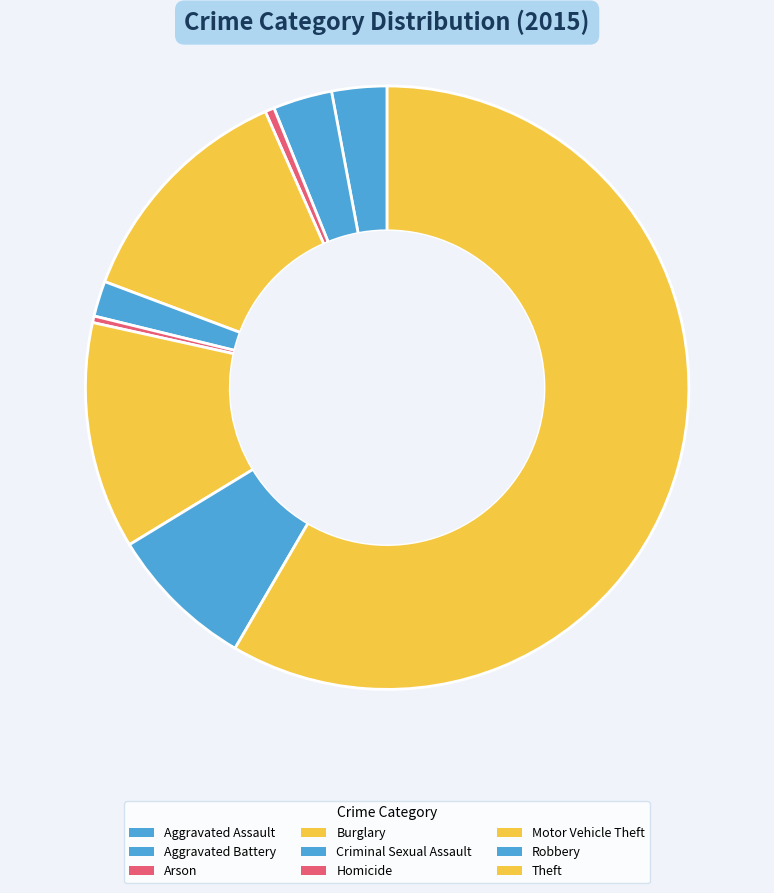

How many segments does this pie chart have?

9